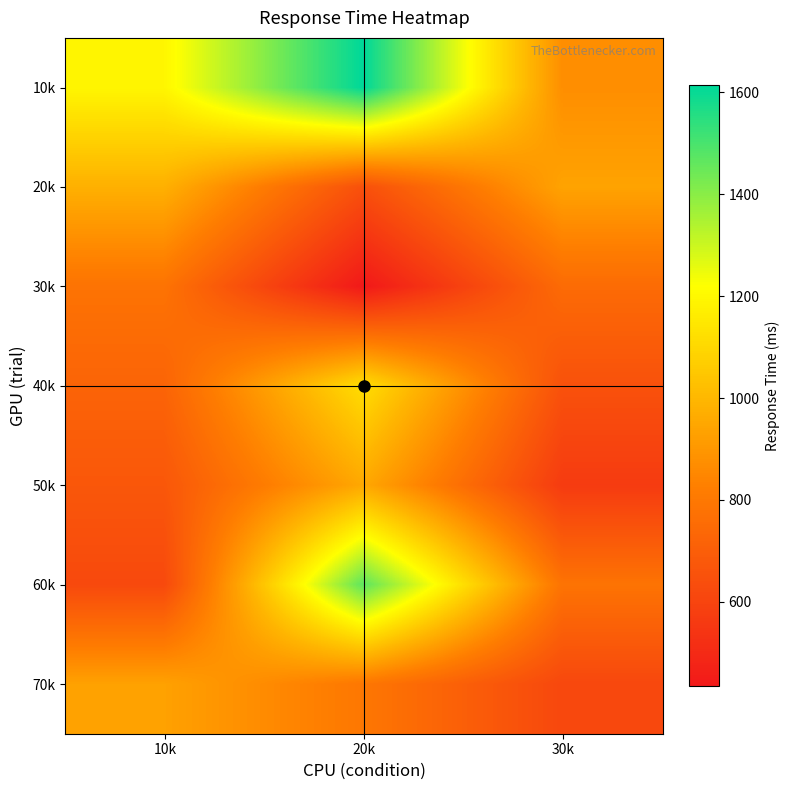

Reading left to right, list all the values displayed in this chart.

10k: 10k=1193	20k=1614	30k=873
20k: 10k=978	20k=647	30k=938
30k: 10k=782	20k=434	30k=751
40k: 10k=723	20k=1118	30k=651
50k: 10k=674	20k=954	30k=567
60k: 10k=620	20k=1469	30k=782
70k: 10k=933	20k=797	30k=614